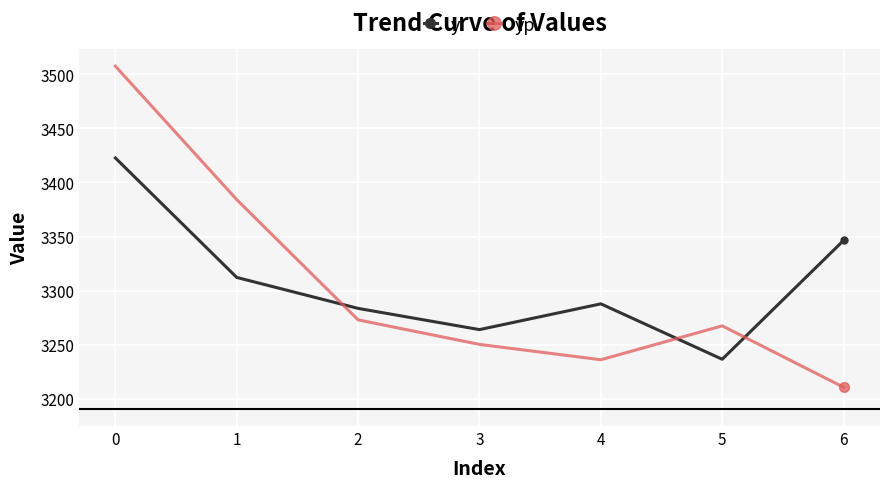

What is the value of the yp point at the 2nd from the left?

3384.1